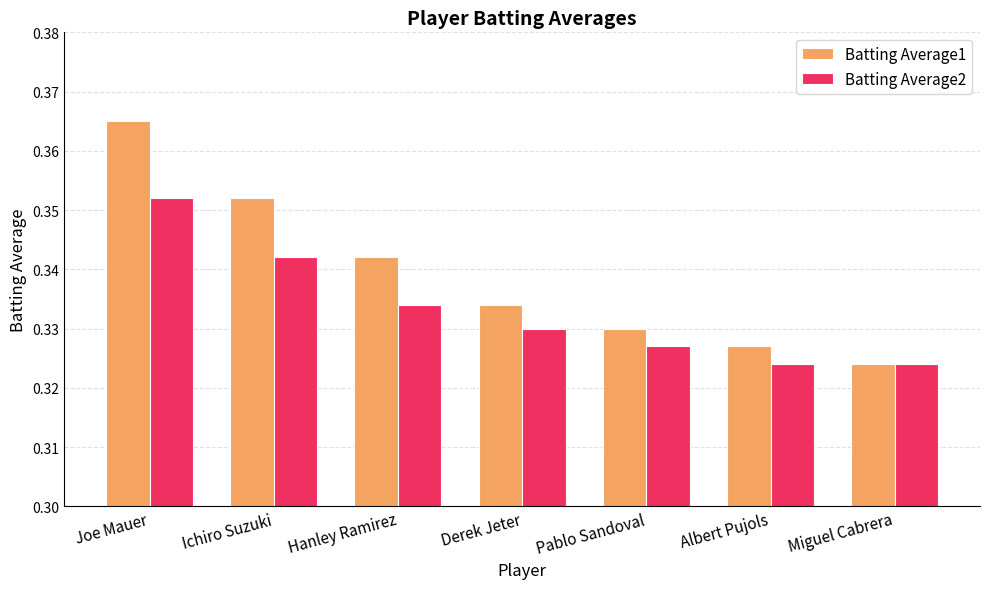

Which category has the highest value in the Batting Average2 series?

Joe Mauer